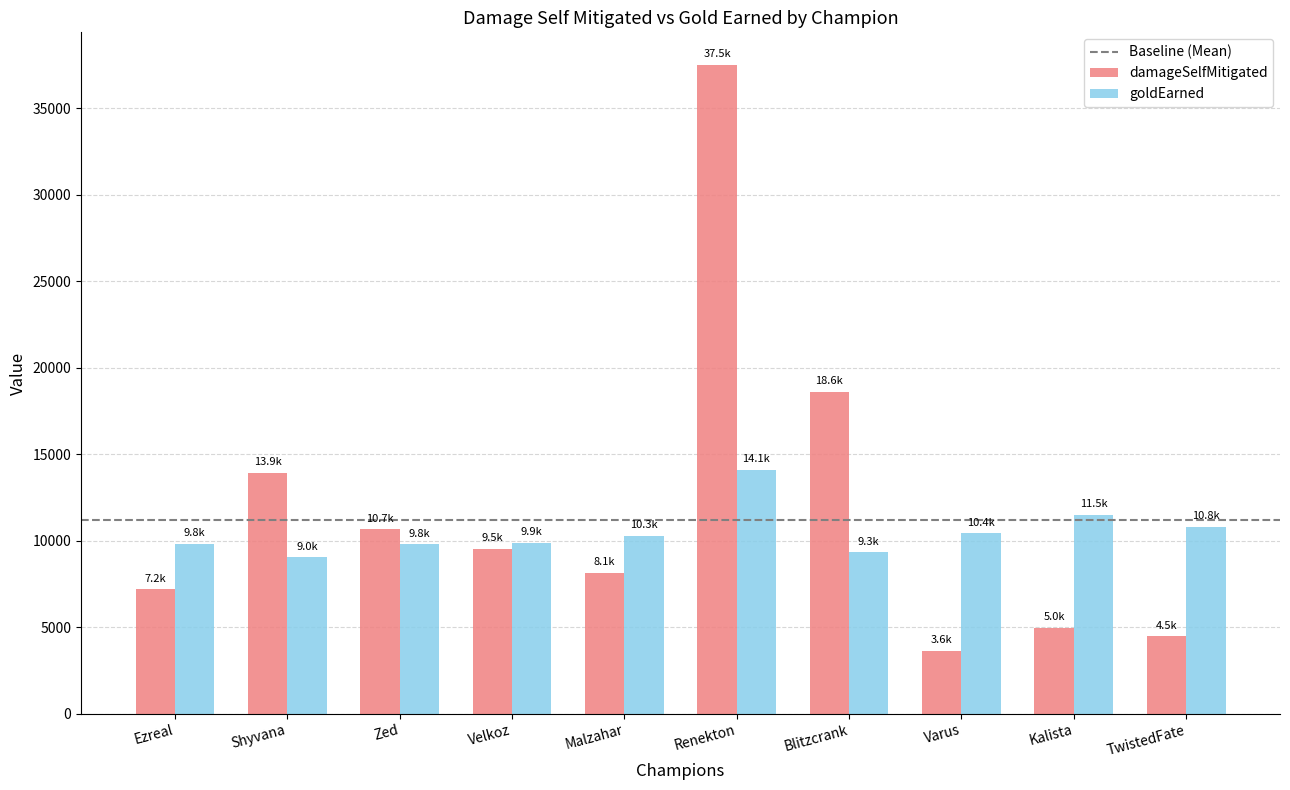

How many categories are shown in the chart?

10